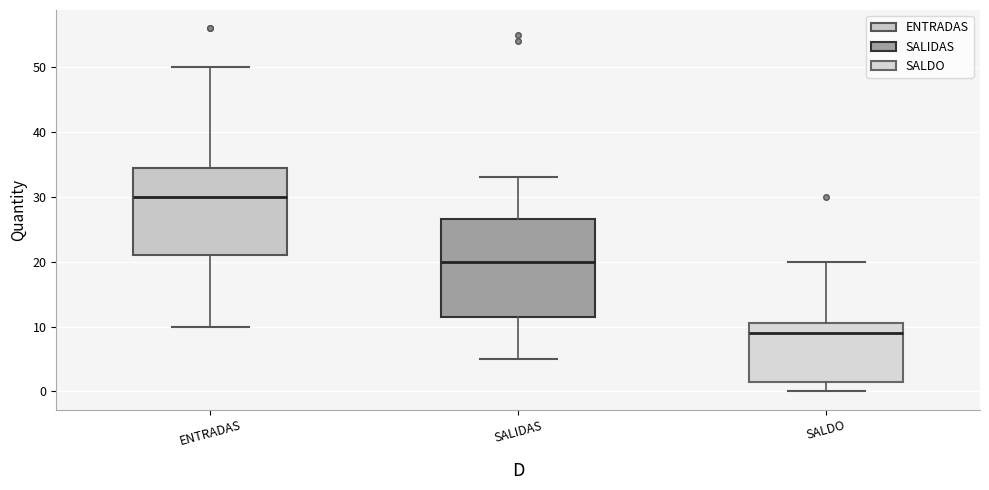

Reading left to right, read every box against the y-axis: the position of its median line, the range the box covers, and the ends of its whiskers. The values are not printed on the chart, so give them approximately, as read against the axis.

ENTRADAS: median 30, box 21 to 35, whiskers 10 to 50
SALIDAS: median 20, box 12 to 27, whiskers 5 to 33
SALDO: median 9, box 2 to 11, whiskers 0 to 20